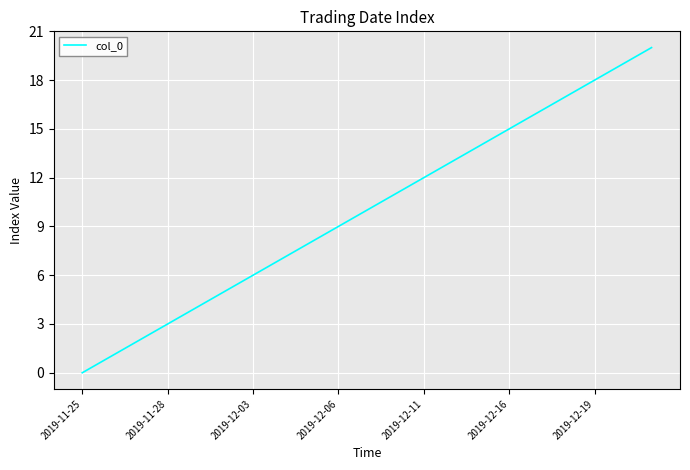

What is the maximum value shown in the chart?

20